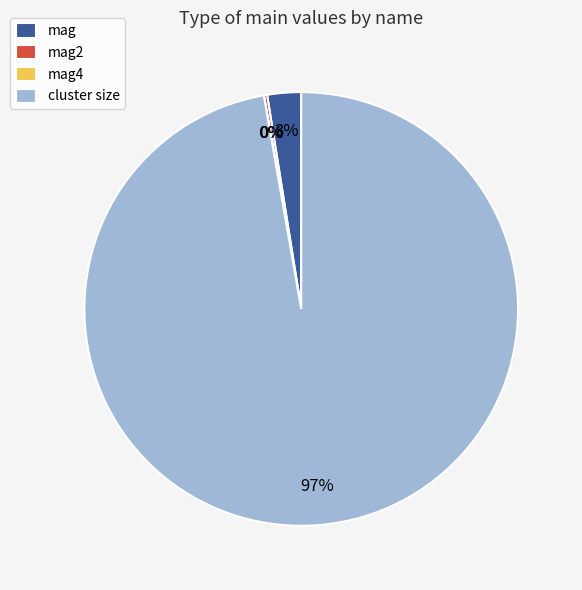

Is it true that mag is 12% of the pie?

False